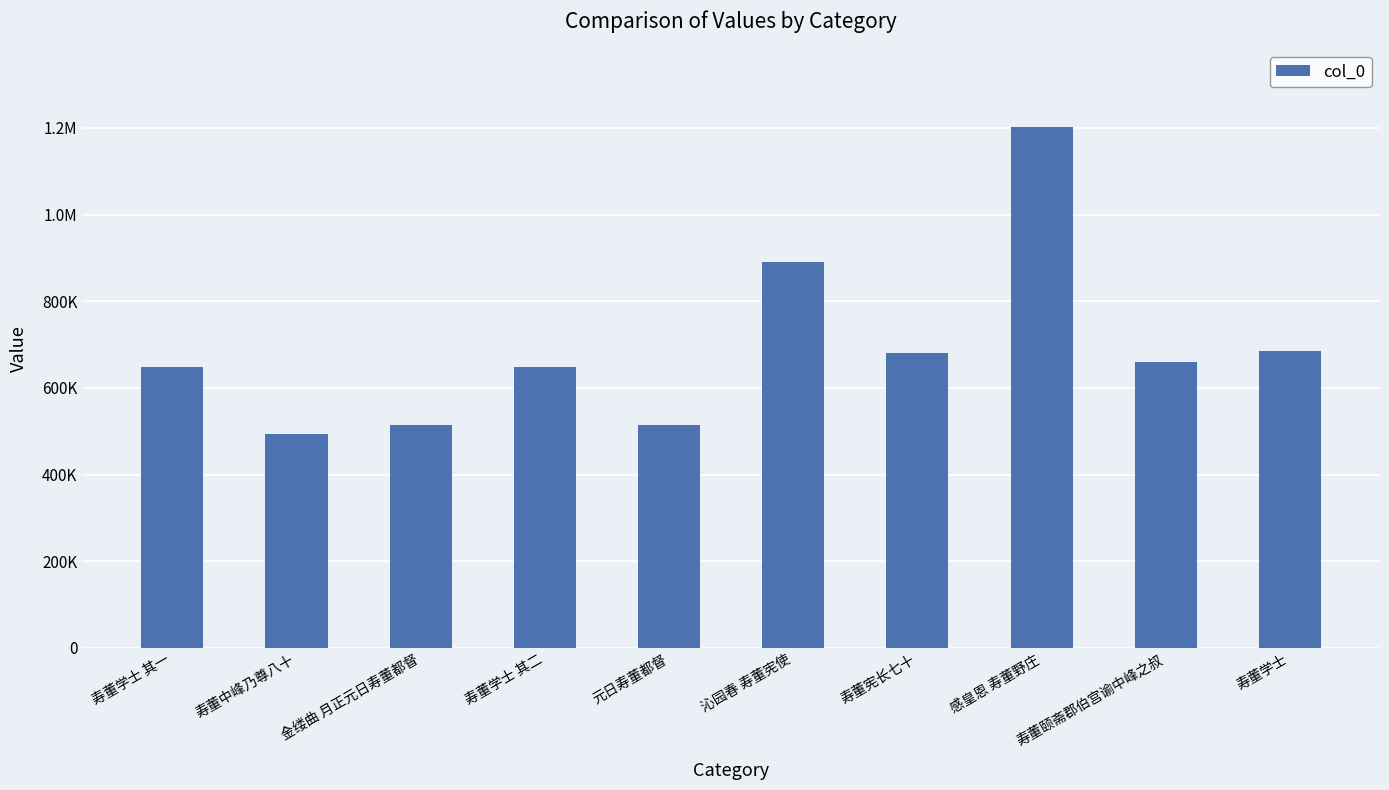

Reading right to left, extract all data points from this chart.

684515	659513	1202929	679707	889689	513423	647754	514310	494194	647753